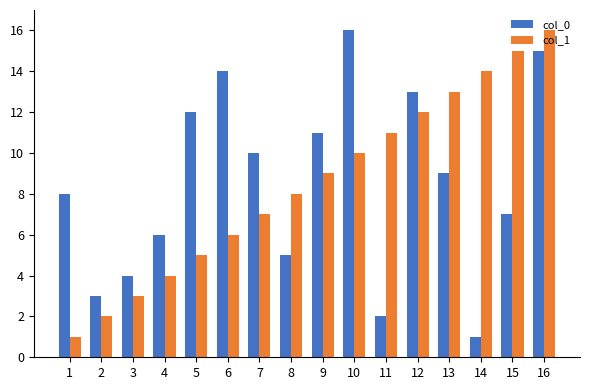

What is the maximum value shown in the chart?

16